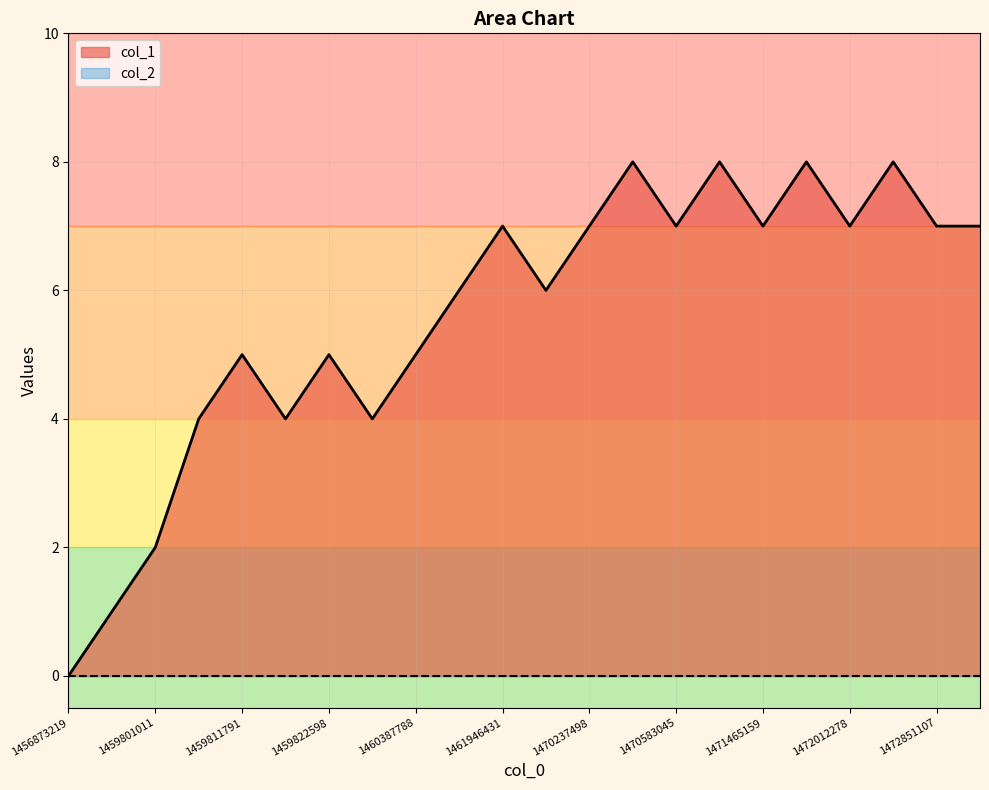

The value at 1470583045 is 7. True or false?

True